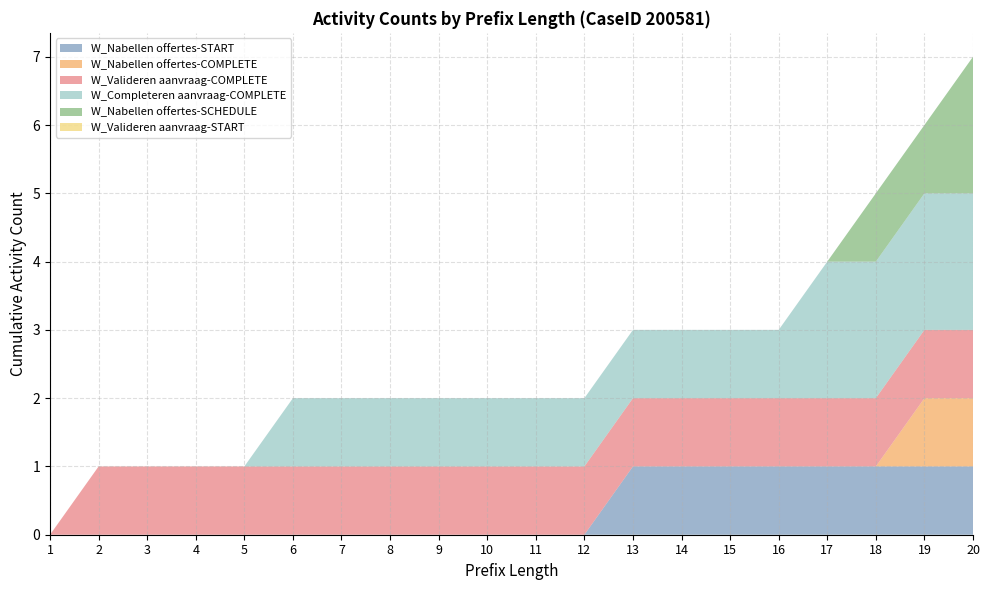

Reading left to right, list all the values displayed in this chart.

W_Nabellen offertes-START: 1=0	2=0	3=0	4=0	5=0	6=0	7=0	8=0	9=0	10=0	11=0	12=0	13=1	14=1	15=1	16=1	17=1	18=1	19=1	20=1
W_Nabellen offertes-COMPLETE: 1=0	2=0	3=0	4=0	5=0	6=0	7=0	8=0	9=0	10=0	11=0	12=0	13=0	14=0	15=0	16=0	17=0	18=0	19=1	20=1
W_Valideren aanvraag-COMPLETE: 1=0	2=1	3=1	4=1	5=1	6=1	7=1	8=1	9=1	10=1	11=1	12=1	13=1	14=1	15=1	16=1	17=1	18=1	19=1	20=1
W_Completeren aanvraag-COMPLETE: 1=0	2=0	3=0	4=0	5=0	6=1	7=1	8=1	9=1	10=1	11=1	12=1	13=1	14=1	15=1	16=1	17=2	18=2	19=2	20=2
W_Nabellen offertes-SCHEDULE: 1=0	2=0	3=0	4=0	5=0	6=0	7=0	8=0	9=0	10=0	11=0	12=0	13=0	14=0	15=0	16=0	17=0	18=1	19=1	20=2
W_Valideren aanvraag-START: 1=0	2=0	3=0	4=0	5=0	6=0	7=0	8=0	9=0	10=0	11=0	12=0	13=0	14=0	15=0	16=0	17=0	18=0	19=0	20=0